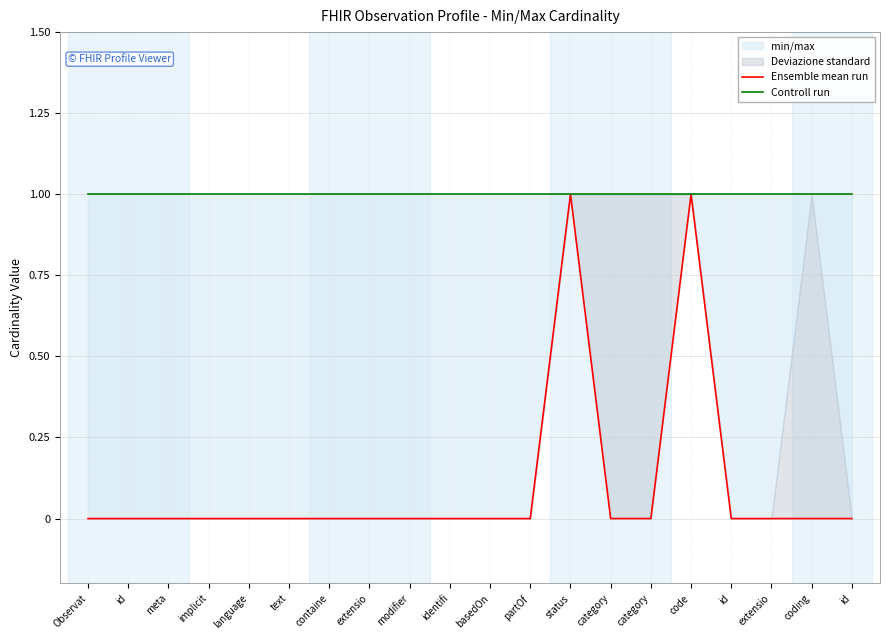

True or false: Controll run and Ensemble mean run intersect in this chart.

False